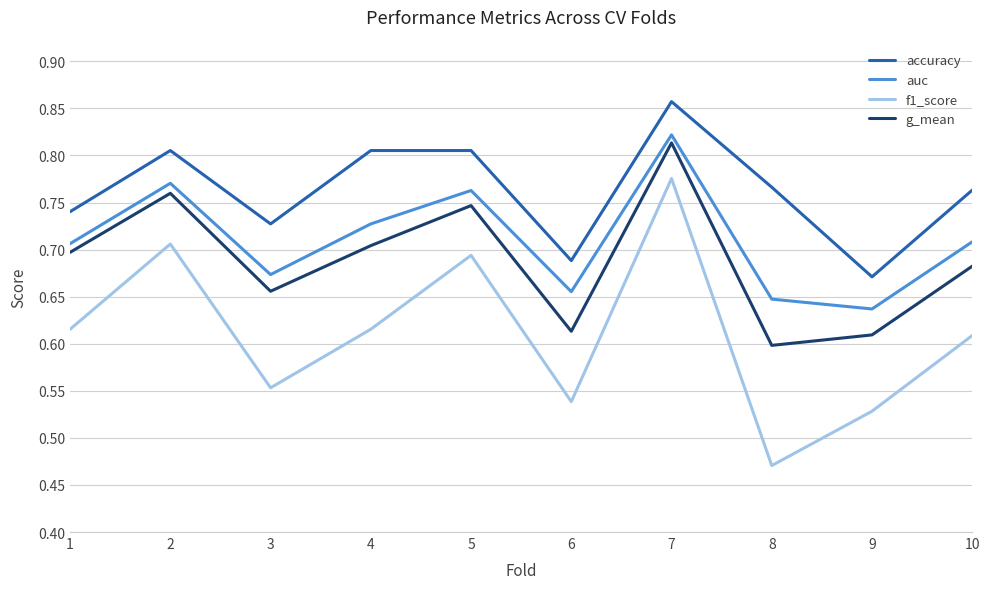

True or false: f1_score and auc cross at least once.

False